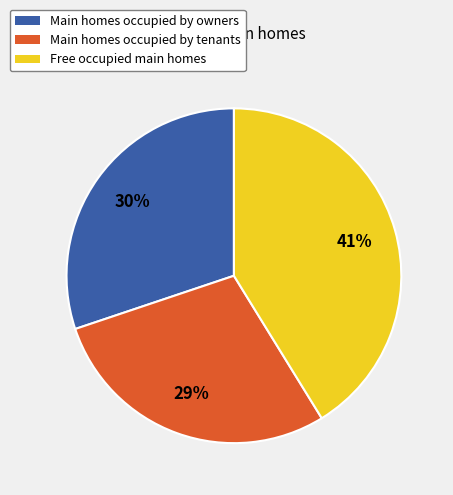

The Main homes occupied by tenants slice represents 37% of the pie. True or false?

False